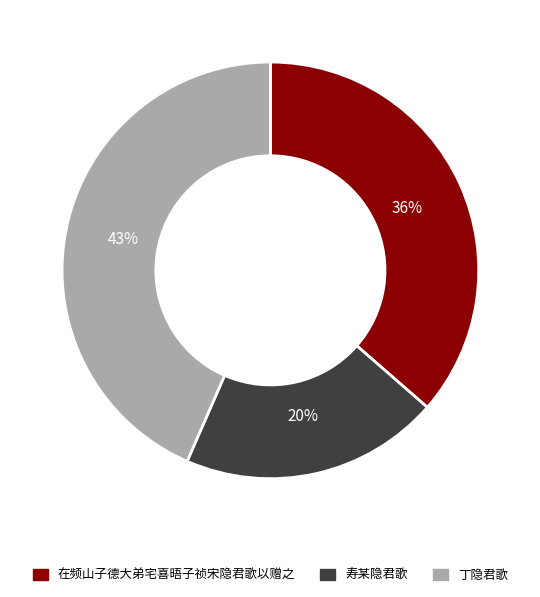

What percentage is the 在频山子德大弟宅喜晤子祯宋隐君歌以赠之 slice, to the nearest percent?

36%